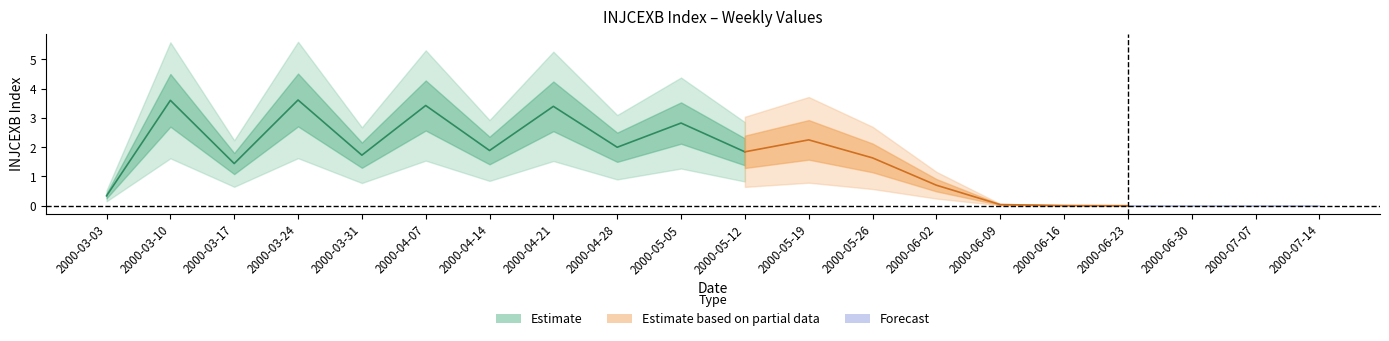

Which category has the lowest value across all series?

2000-07-14